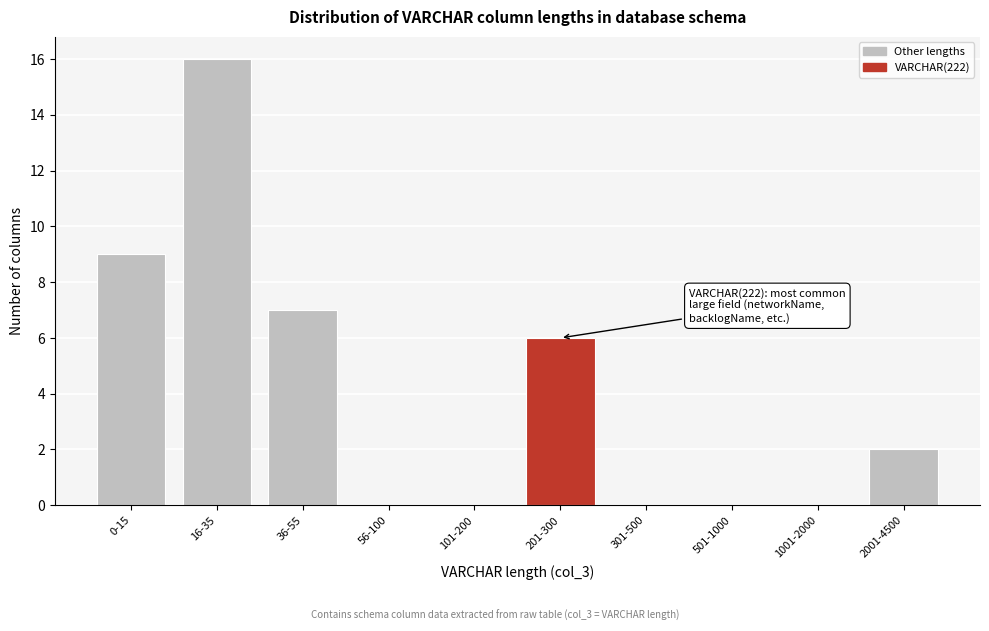

Reading left to right, list all the values displayed in this chart.

0-15=9	16-35=16	36-55=7	56-100=0	101-200=0	201-300=6	301-500=0	501-1000=0	1001-2000=0	2001-4500=2